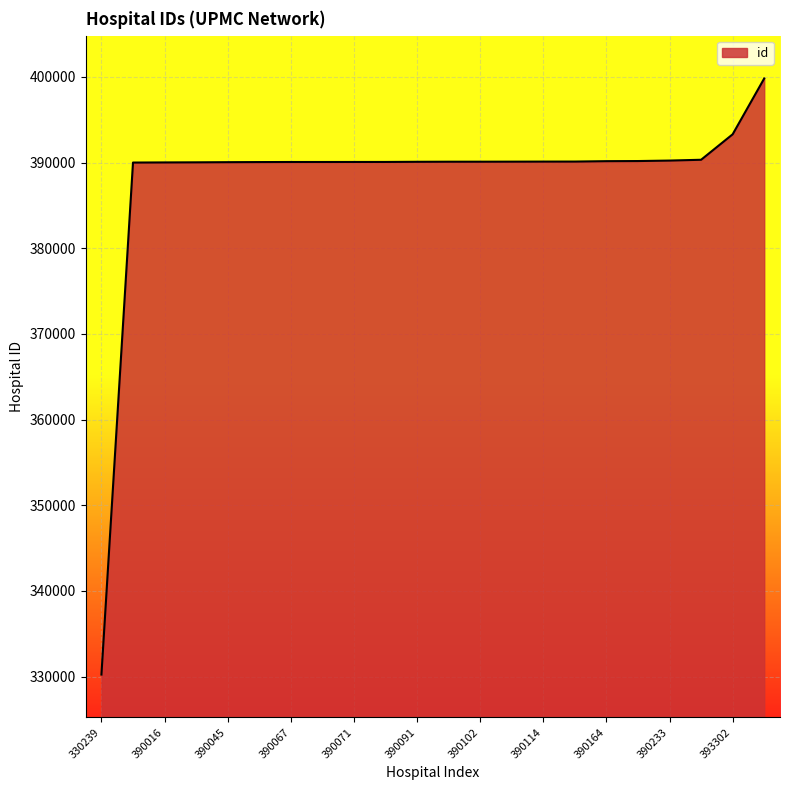

What is the minimum value shown in the chart?

330239